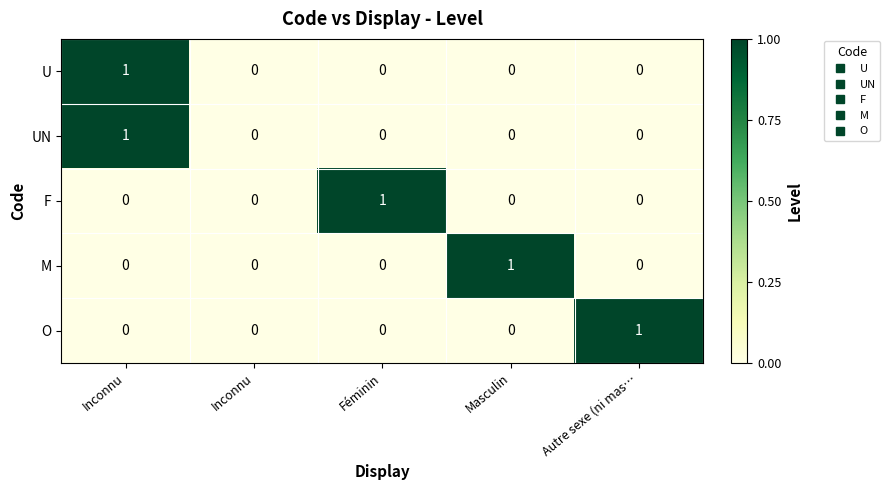

How many values in UN are above zero?

1